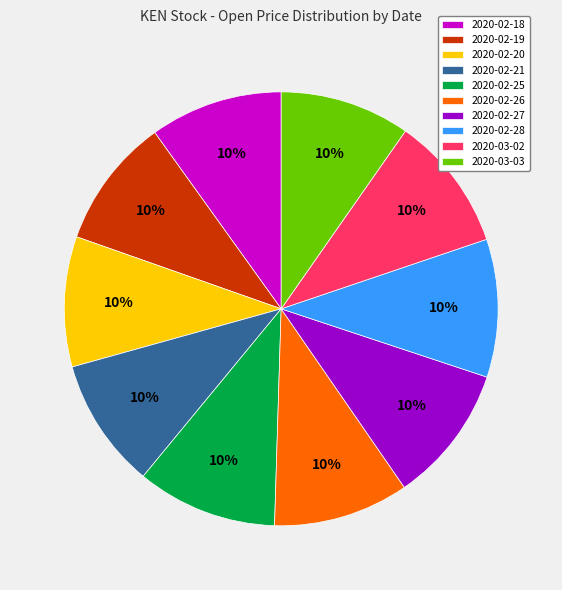

Is there a majority slice in this chart?

No